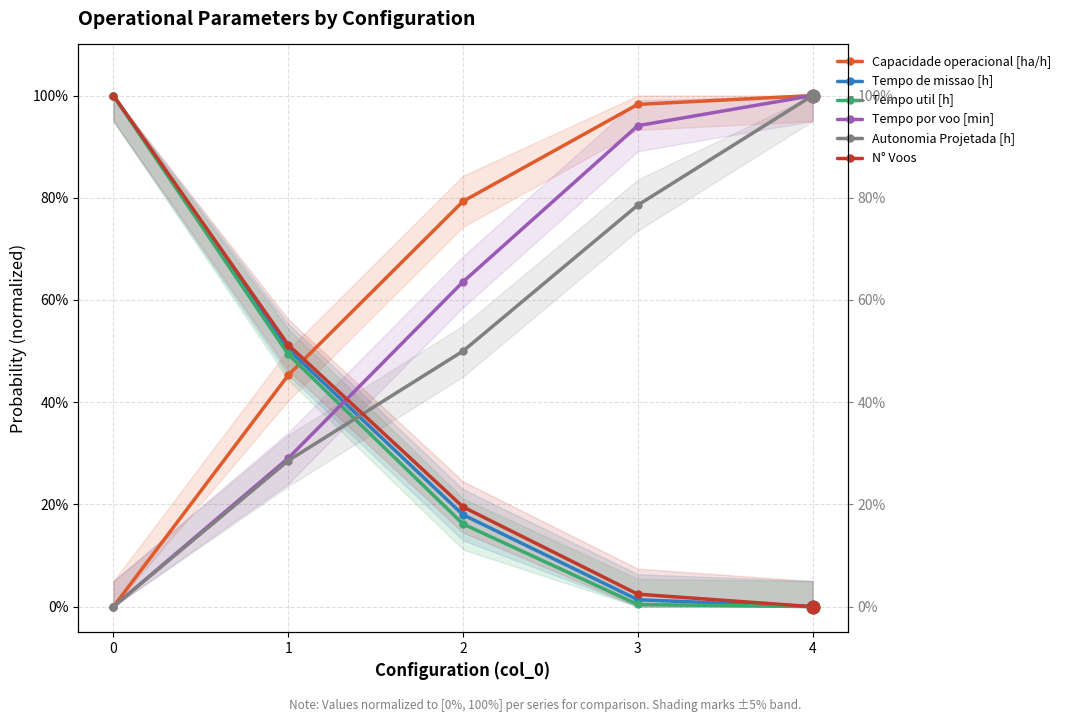

Does the chart display data point markers on the line(s)?

Yes